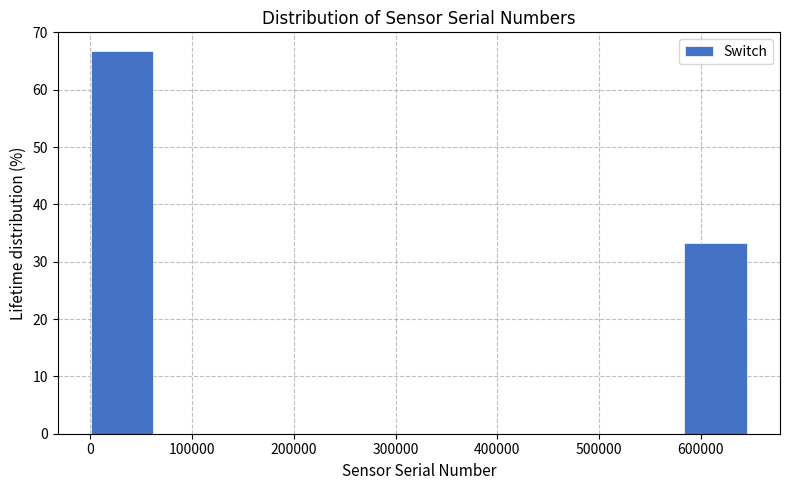

Which range on the x-axis has the tallest bar?

0 to 70000